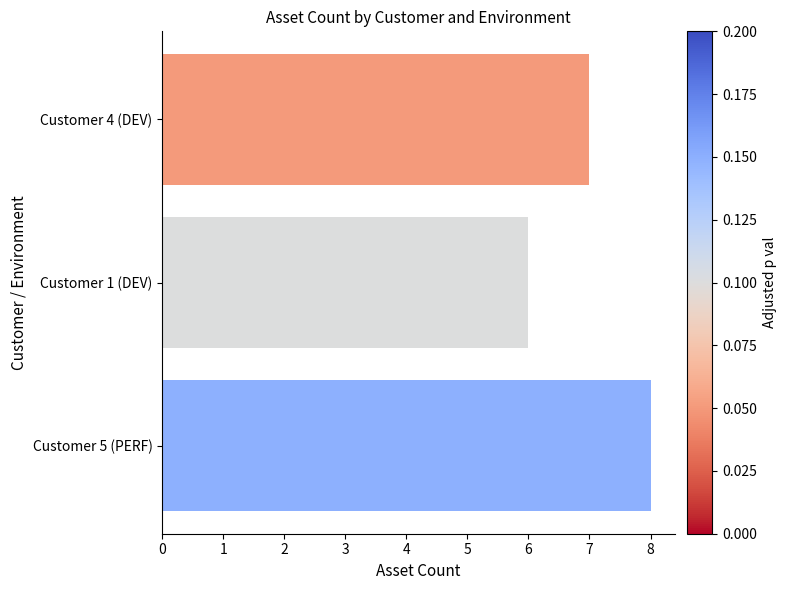

What value does the data have at Customer 1 (DEV)?

6